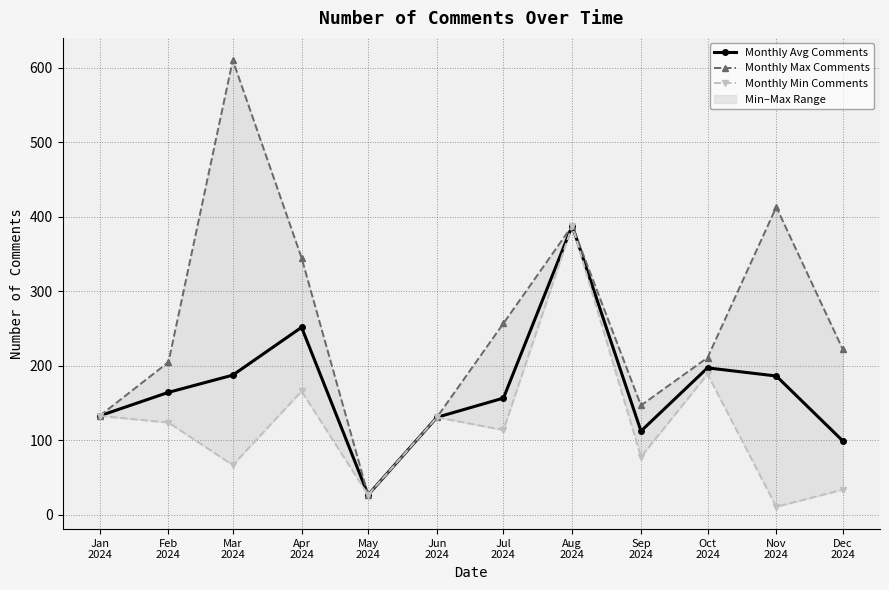

Read the Monthly Avg Comments value at Nov
2024.

186.4